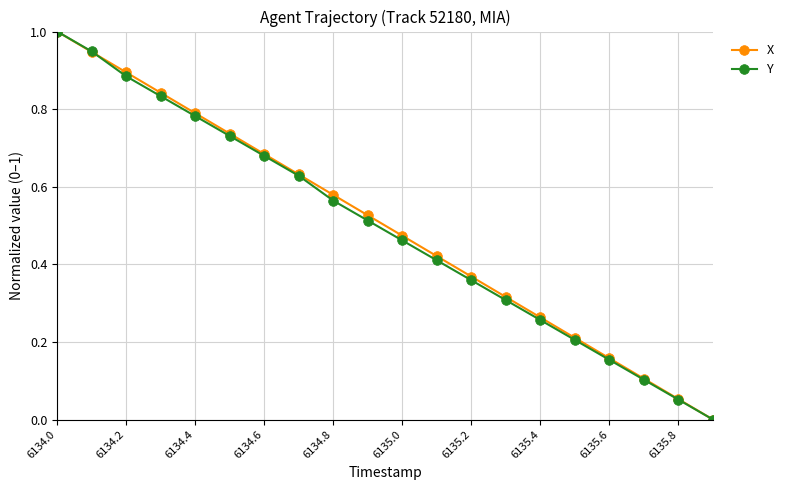

True or false: X has more than 2 interior local peaks.

False